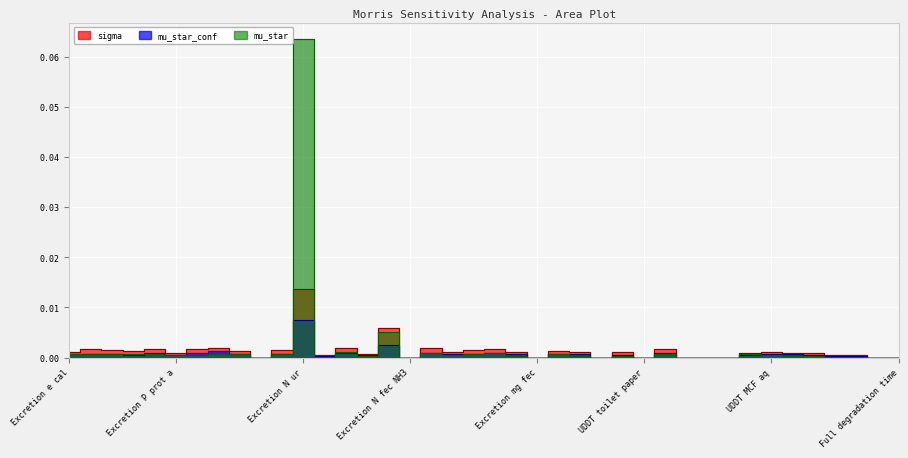

How many values in the sigma series exceed 0?

34